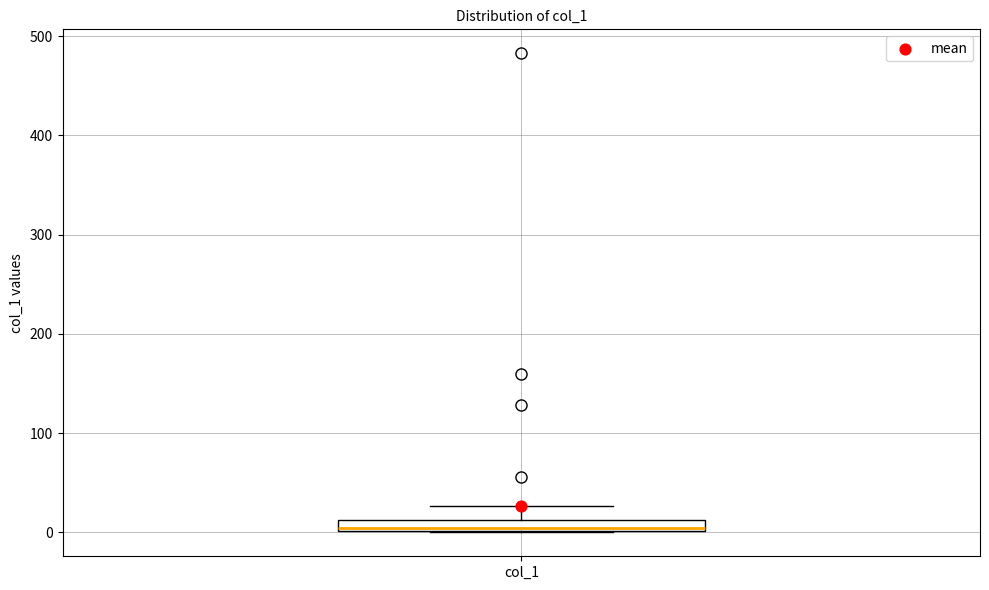

Where is the lower edge of the box for col_1 on the y-axis? The values are not printed on the chart, so give them approximately, as read against the axis.

0